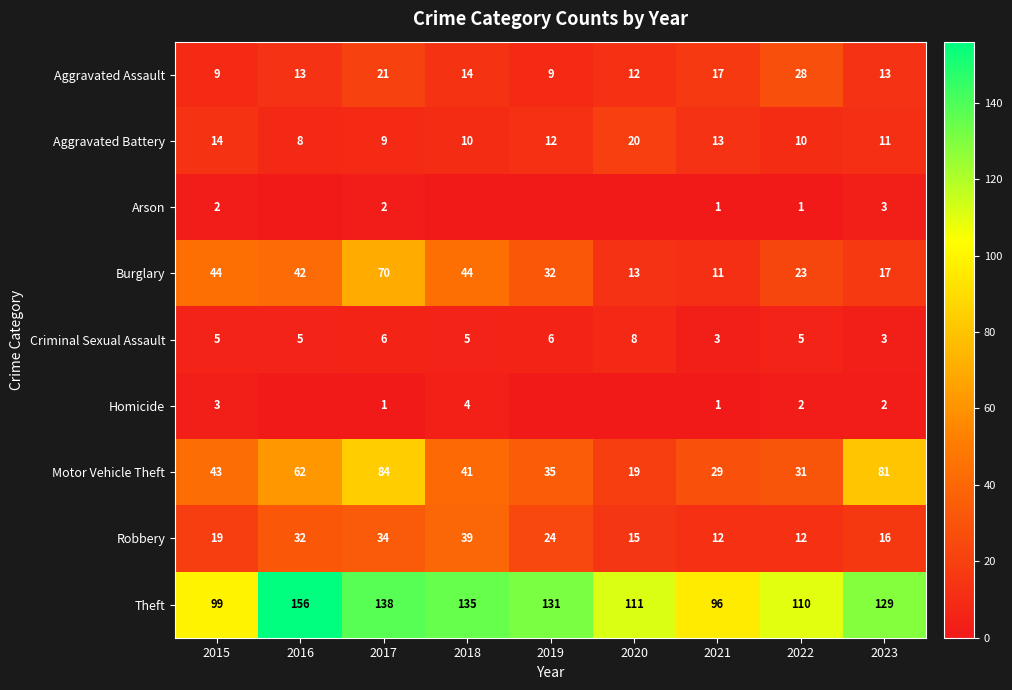

What is the difference between the second highest and minimum values in the Theft series?

42